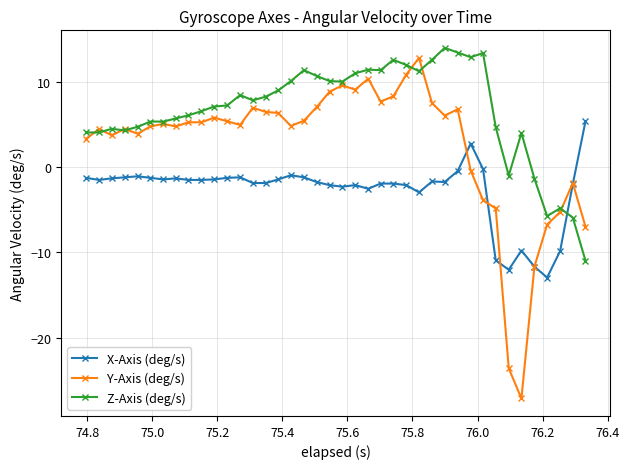

What is the greatest value displayed?

14.0